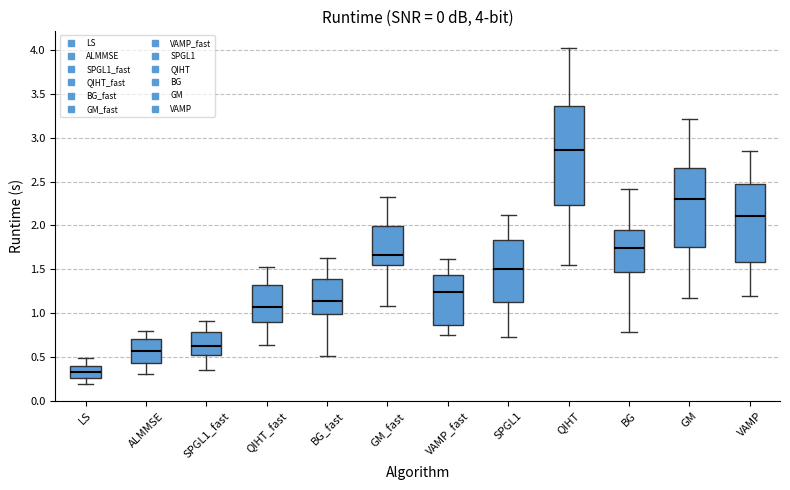

Which box has the highest median line?

QIHT